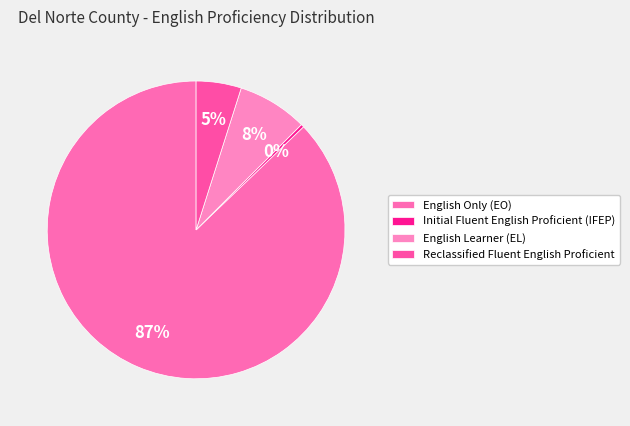

How much of the chart is everything except Reclassified Fluent English Proficient?

95.1%